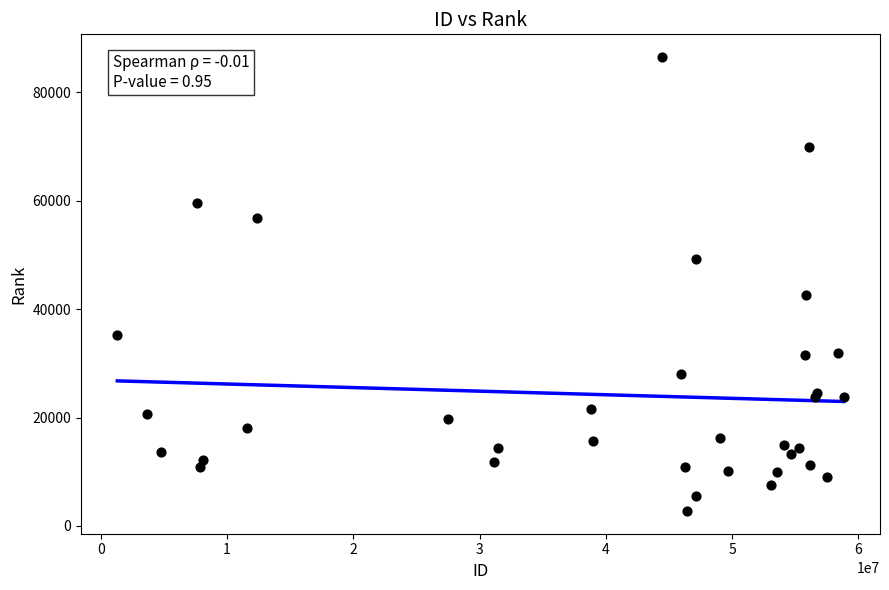

What Y value in the scatter plot is closest to 44637?

42626